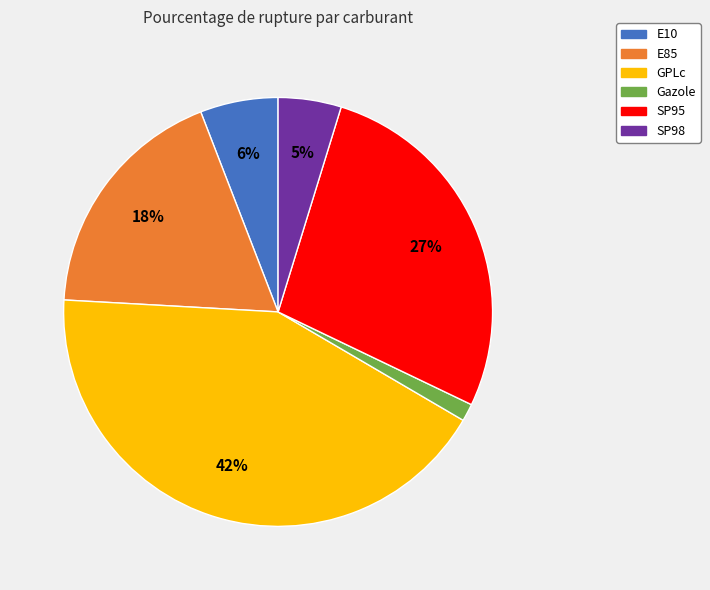

Does any single category account for the majority?

No